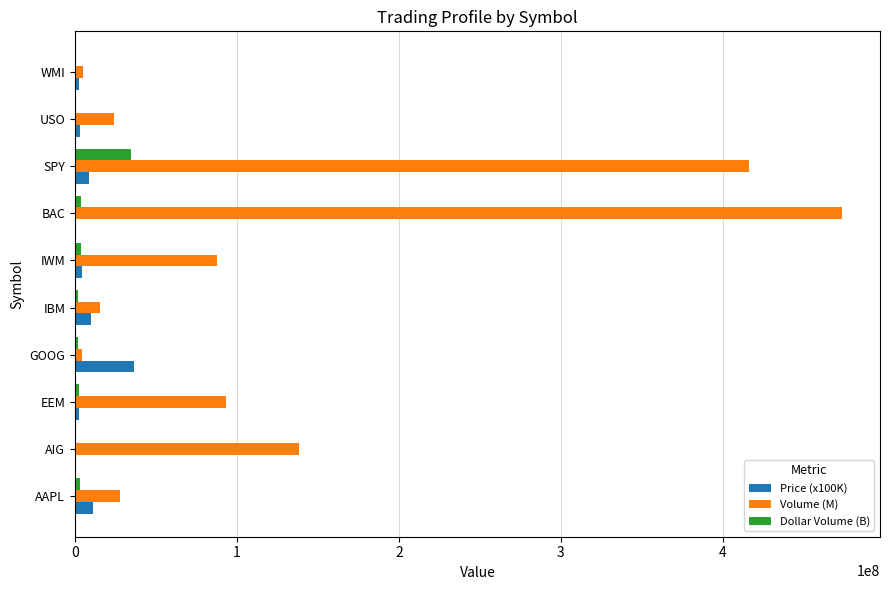

What is the sum of all Dollar Volume (B) values?

51866221.3